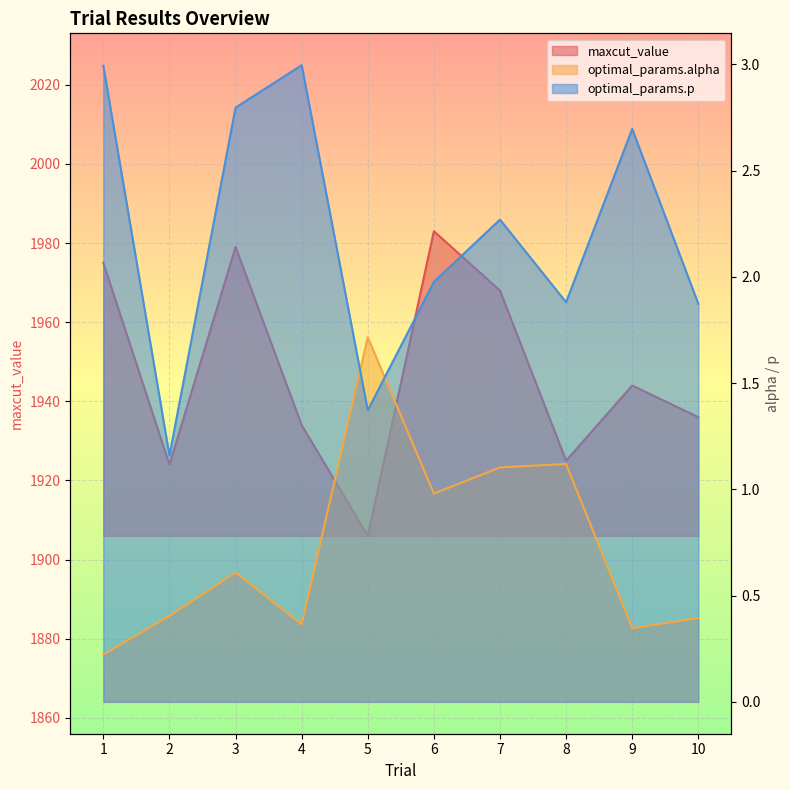

What is the value of the maxcut_value point at the 8th from the left?

1925.0